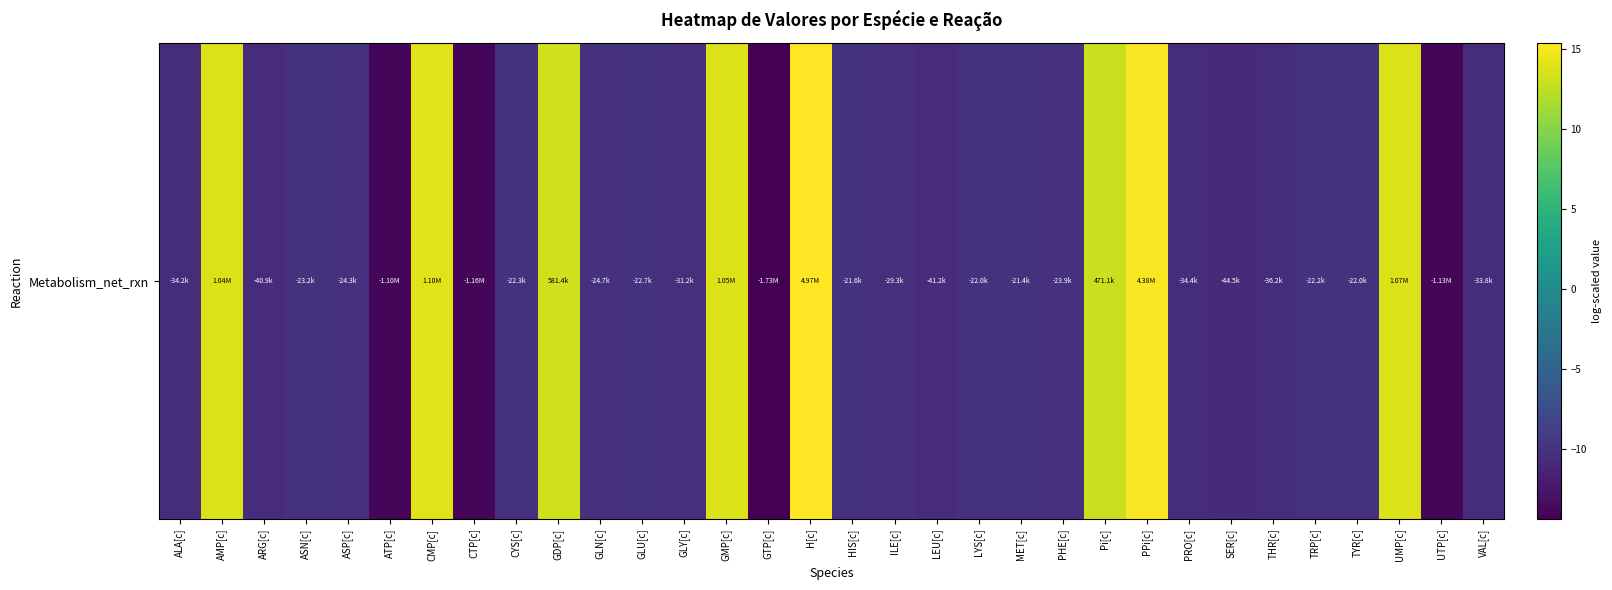

The value at AMP[c] is 13.9. True or false?

True